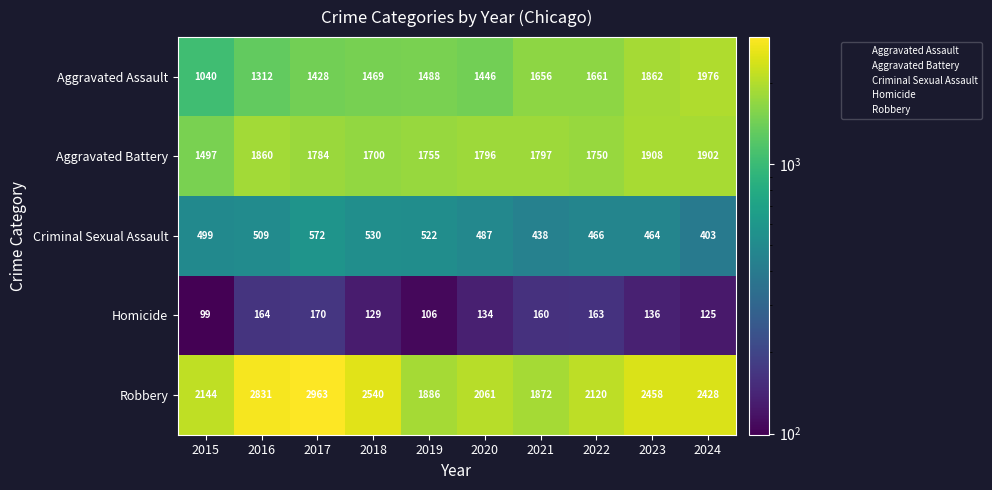

List the series in order of their peak value, lowest first.

Homicide, Criminal Sexual Assault, Aggravated Battery, Aggravated Assault, Robbery